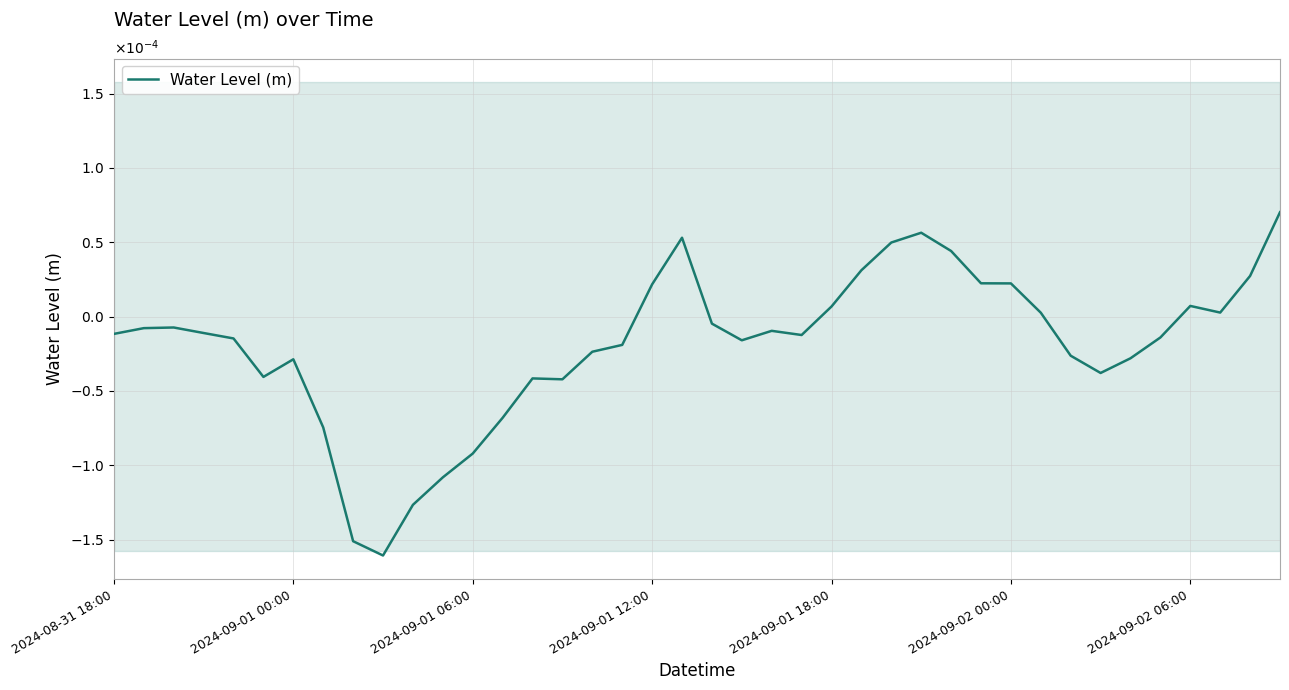

Does the chart have visible grid lines?

Yes